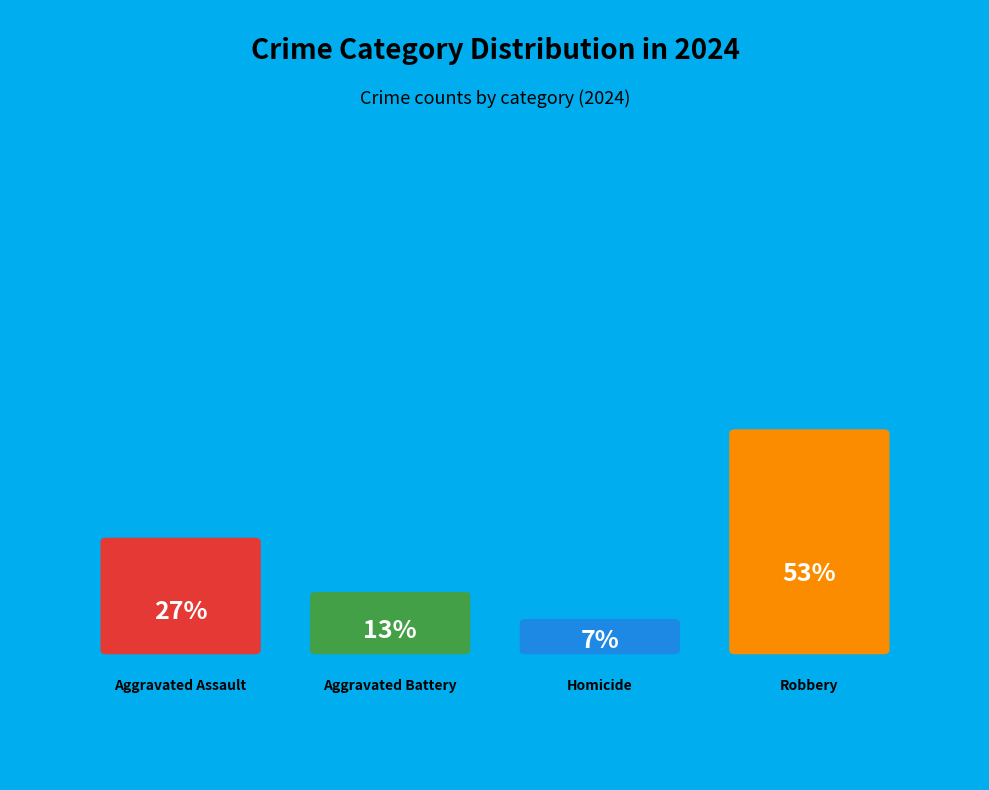

To the nearest percent, what is the average slice percentage?

25%